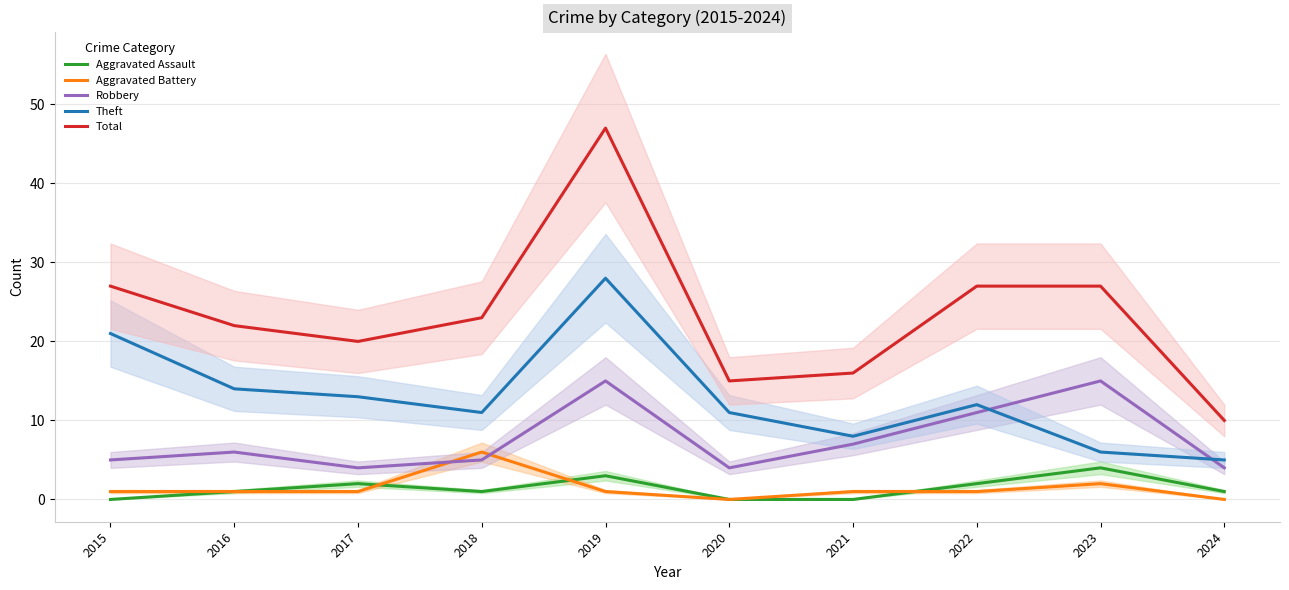

True or false: Aggravated Assault has more than 0 points higher than both neighbors.

True